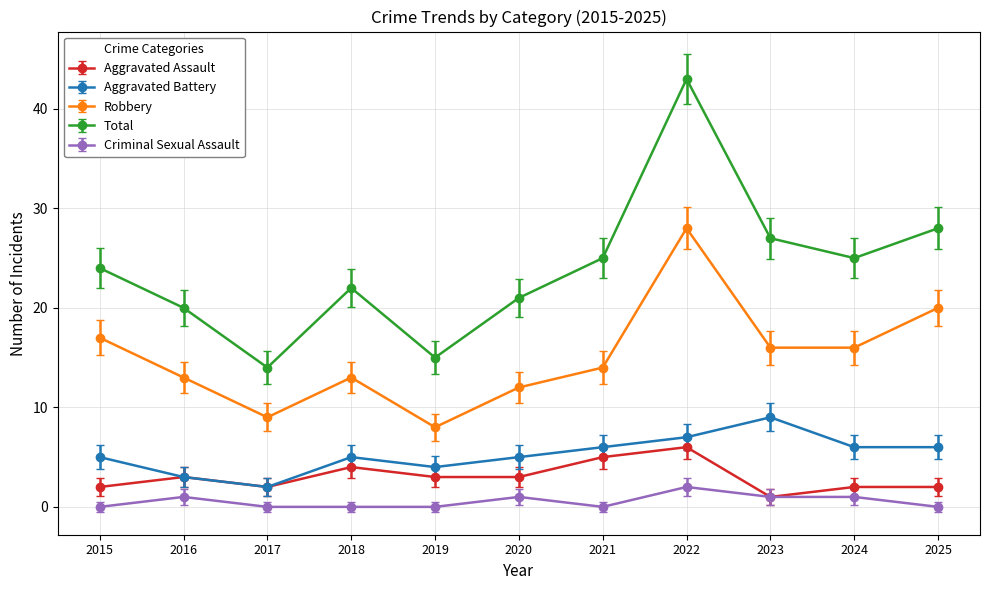

How many lines are shown in the chart?

5